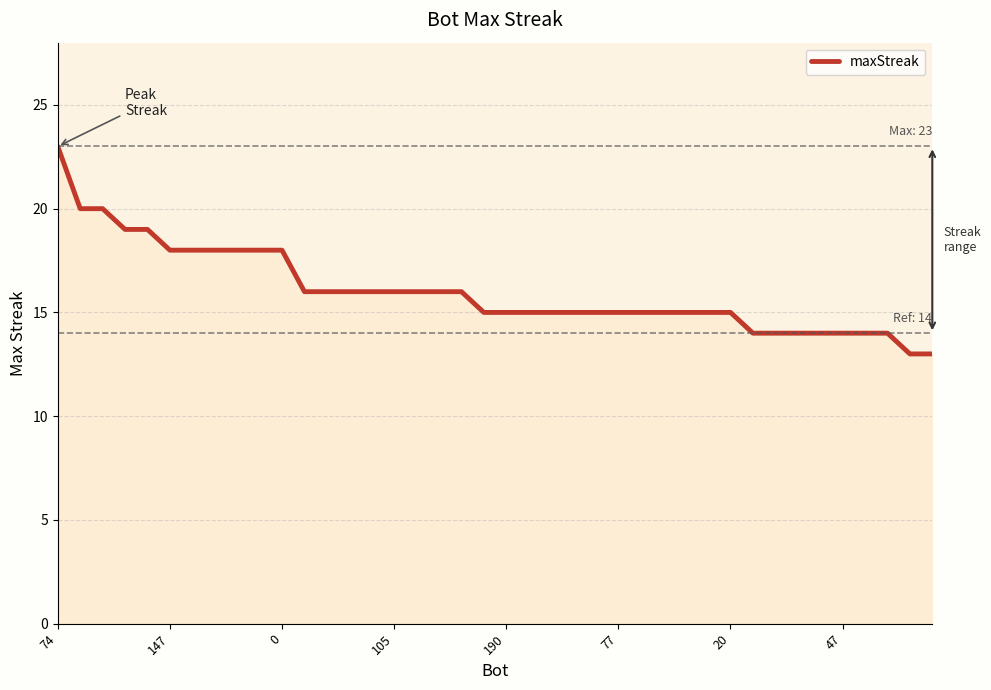

What is the greatest value displayed?

23